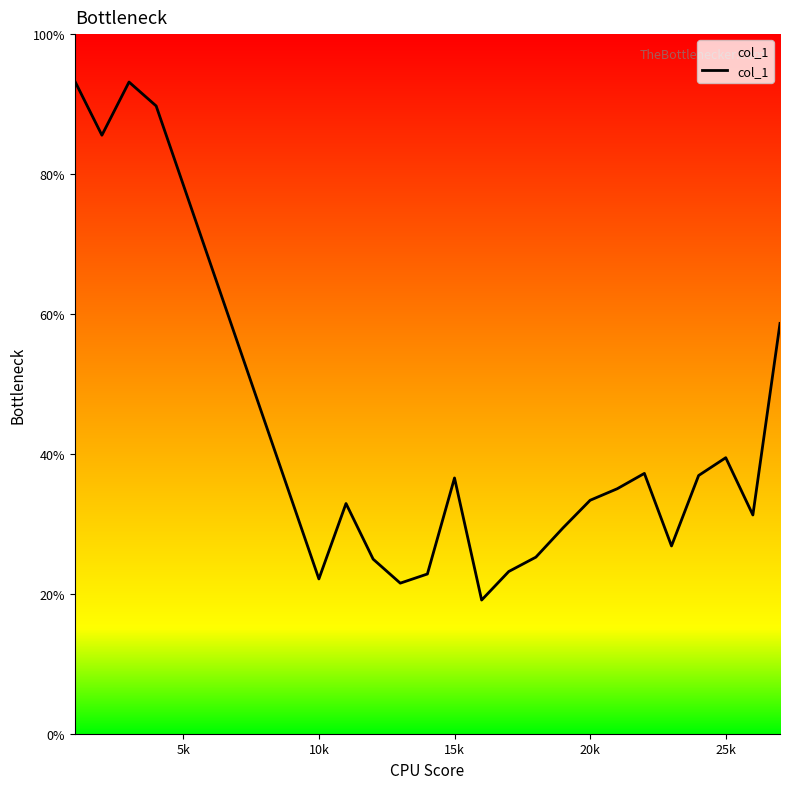

What is the difference between the maximum and minimum values?

0.7